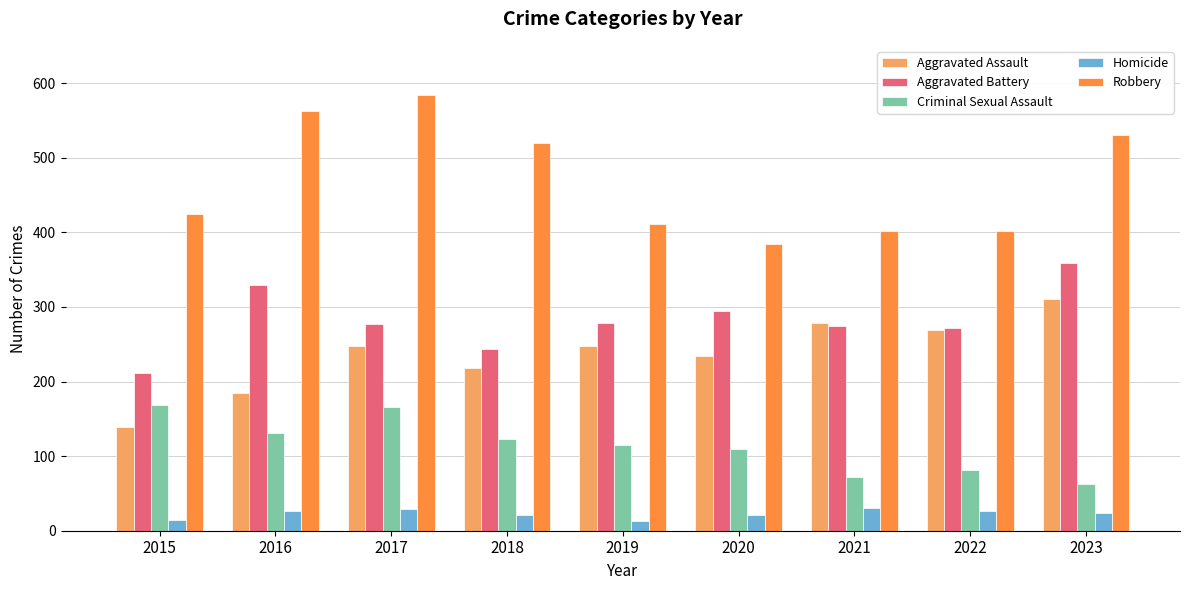

The value of Aggravated Battery at 2016 is 330. True or false?

True